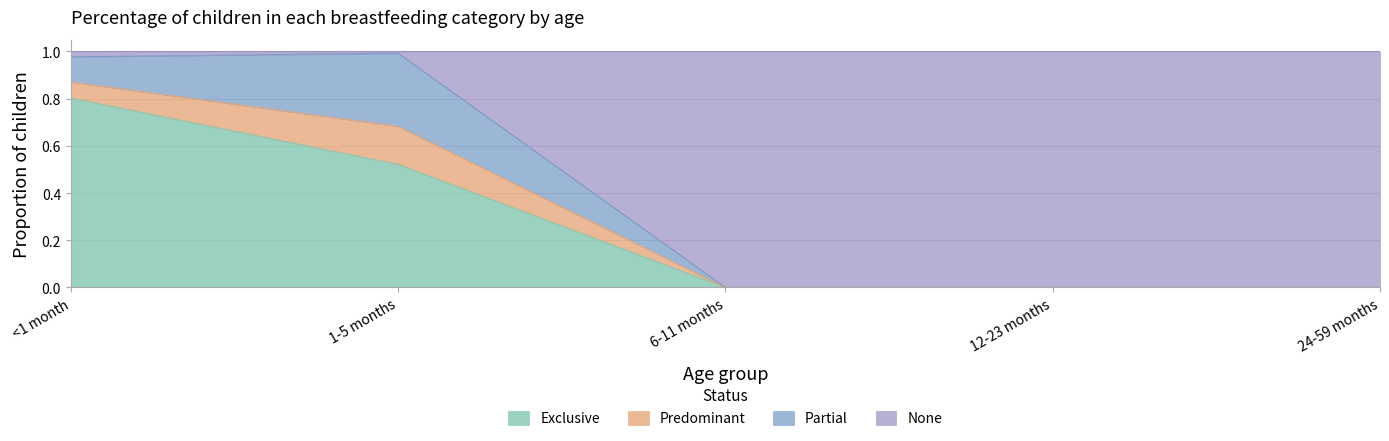

In None, how many points are higher than both neighbors (excluding endpoints)?

1